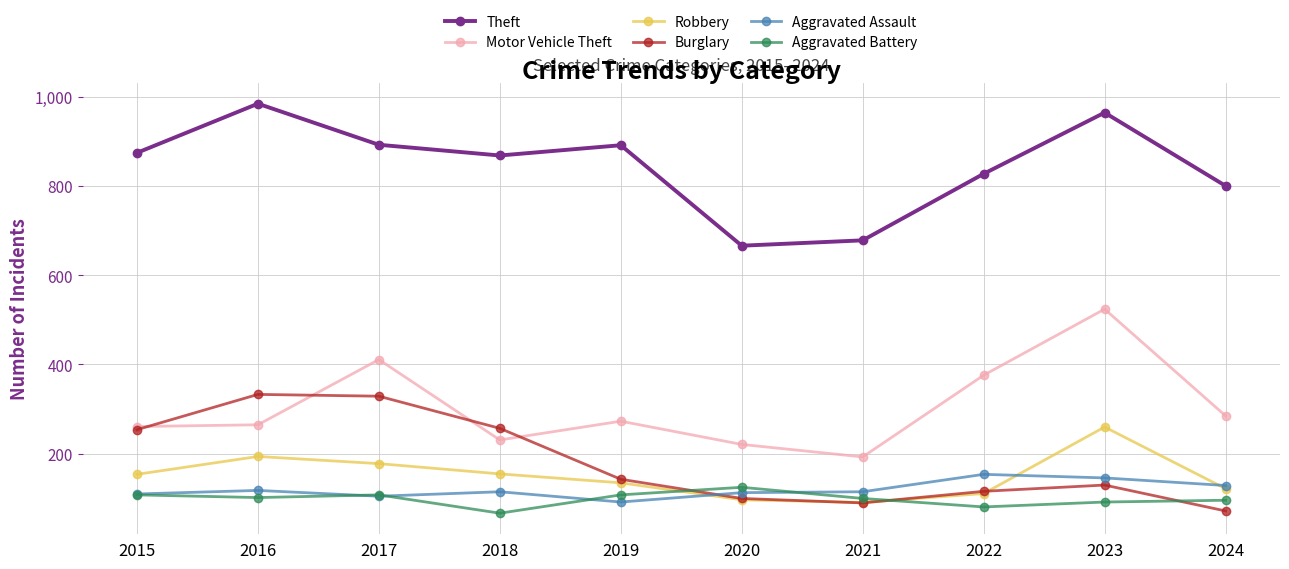

In Robbery, how many points are lower than both neighbors (excluding endpoints)?

1